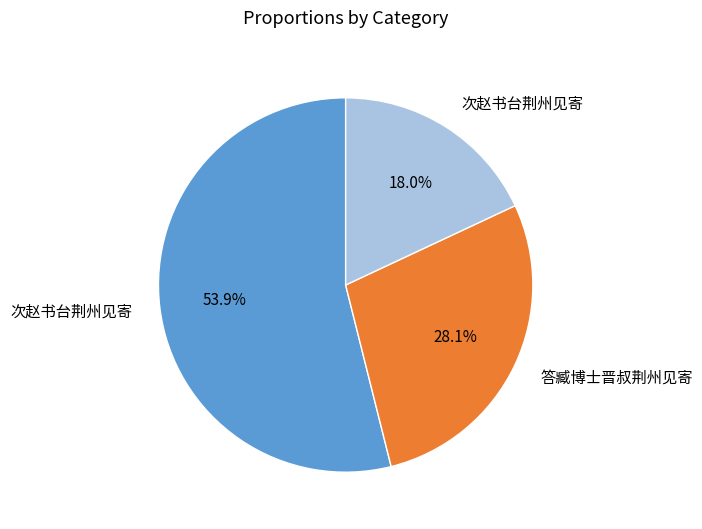

Is there any slice that represents more than half of the pie?

Yes